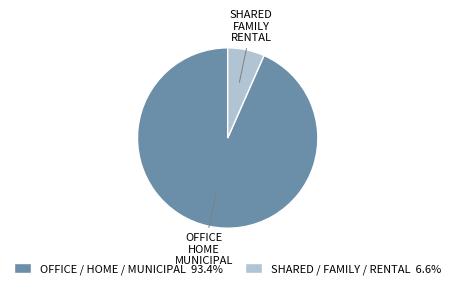

Which has a higher value, OFFICE / HOME / MUNICIPAL or SHARED / FAMILY / RENTAL?

OFFICE / HOME / MUNICIPAL